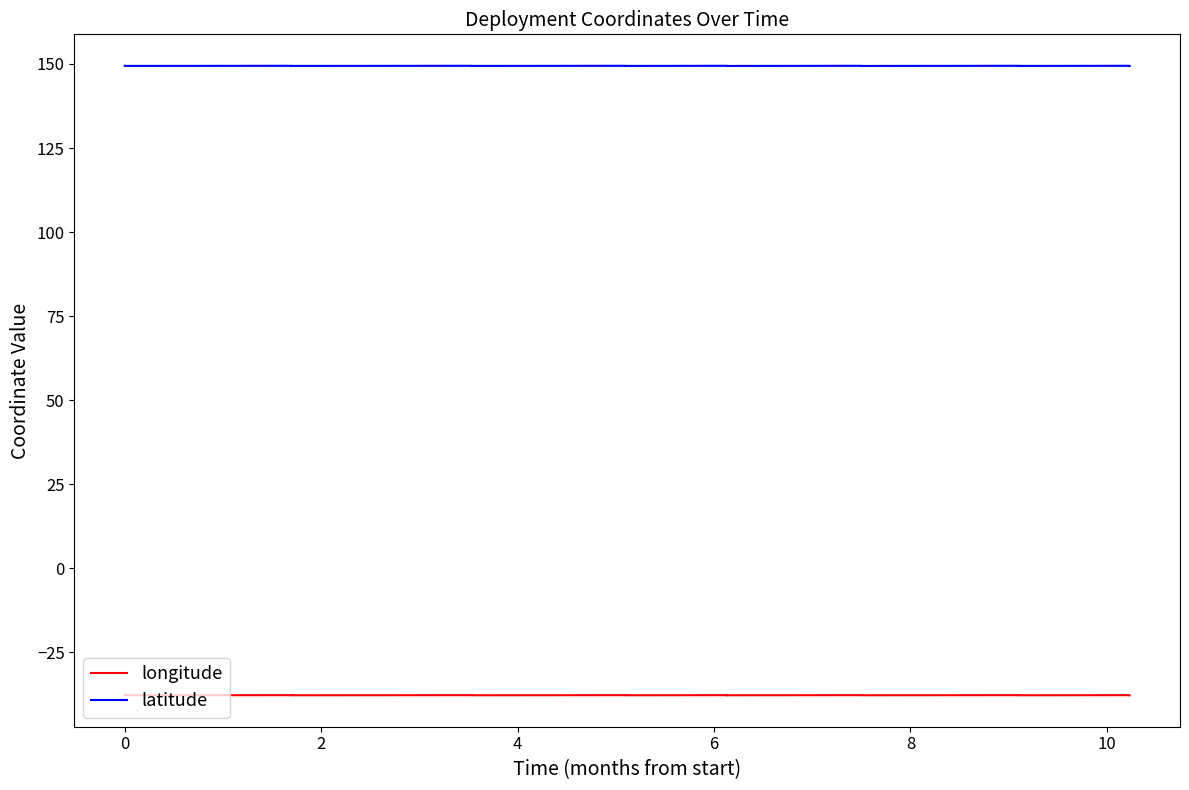

In latitude, how many points are higher than both neighbors (excluding endpoints)?

7